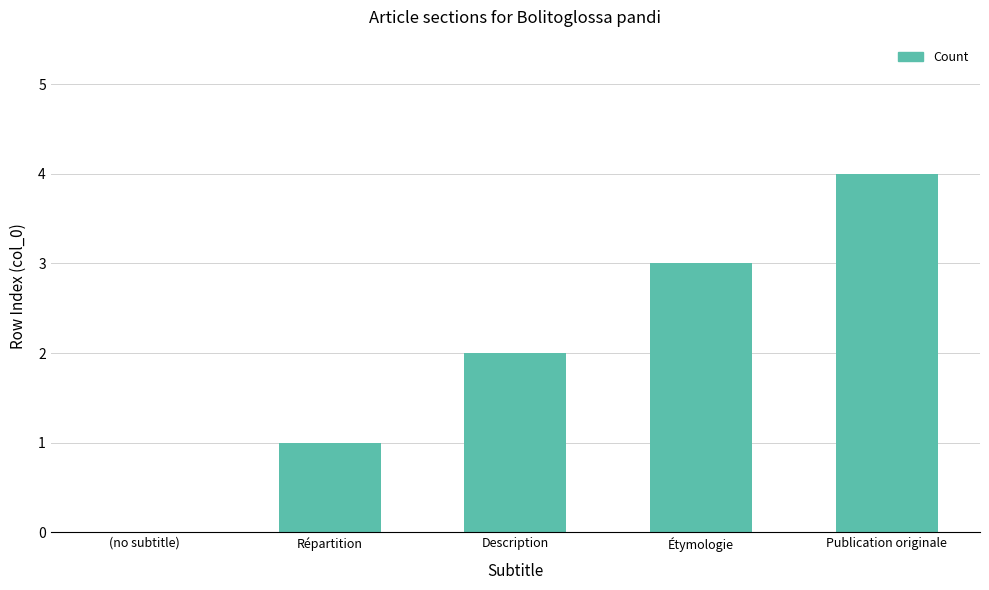

What is the approximate value at Étymologie?

3